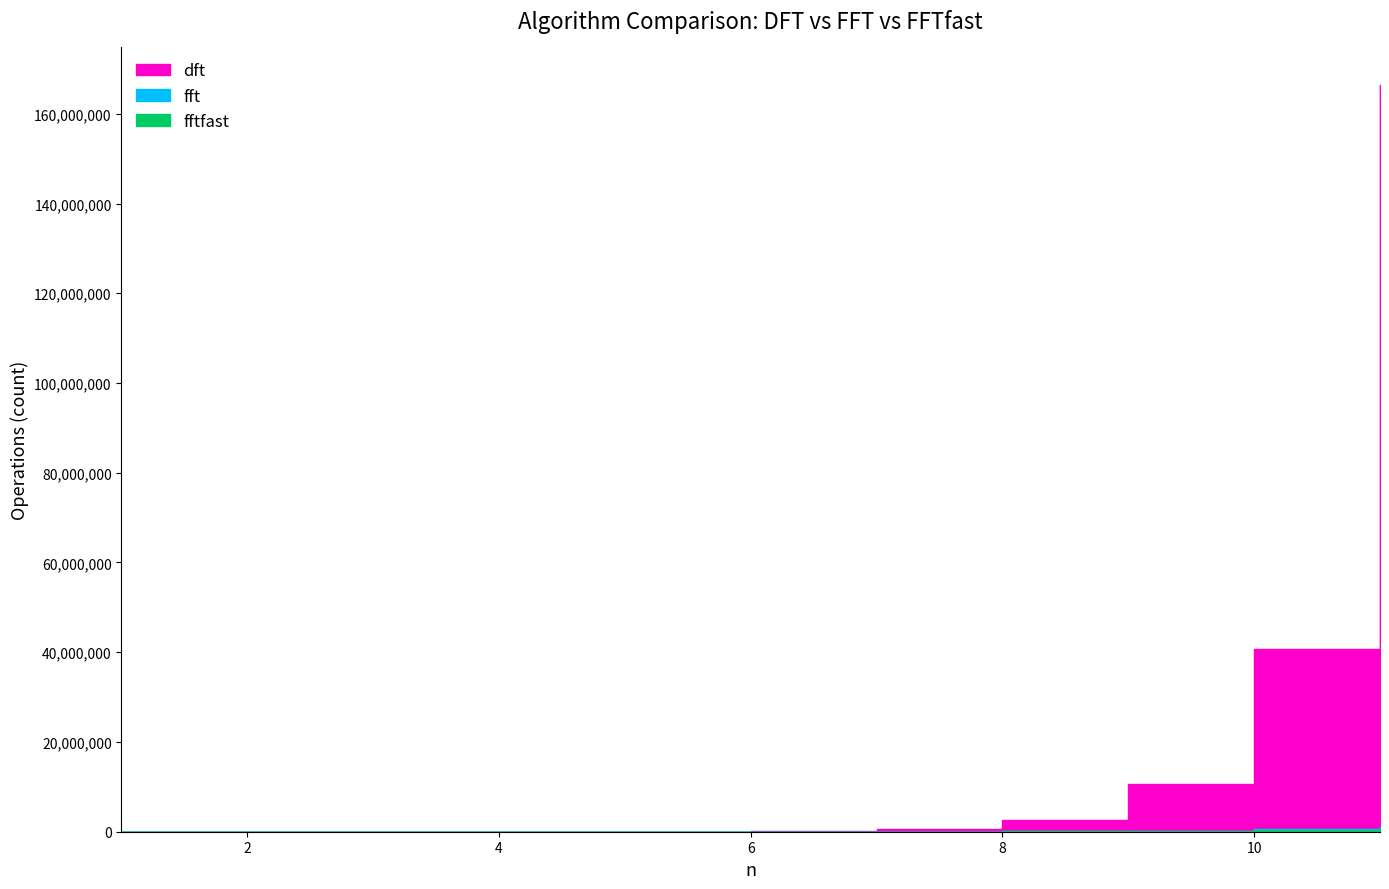

At which label does fft reach its minimum?

1